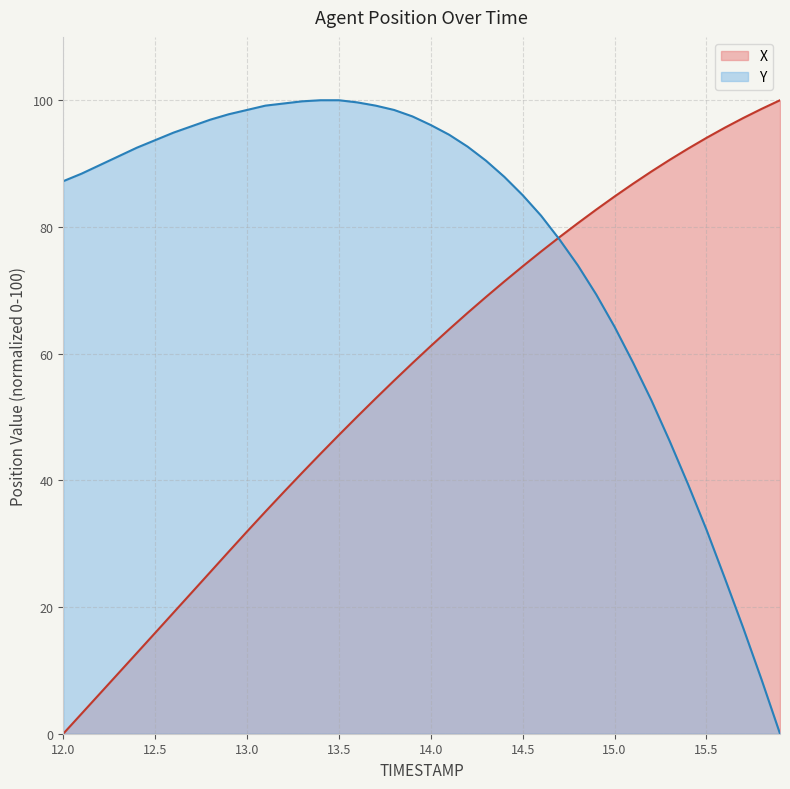

Reading right to left, extract all data points from this chart.

X: 100.0	98.6	97.2	95.7	94.1	92.4	90.6	88.7	86.8	84.8	82.7	80.6	78.4	76.1	73.8	71.4	68.9	66.4	63.8	61.2	58.5	55.7	52.9	50.1	47.2	44.2	41.2	38.2	35.1	31.9	28.7	25.5	22.3	19.1	15.9	12.7	9.5	6.4	3.2	0.0
Y: 0.0	8.5	16.7	24.5	32.2	39.4	46.2	52.6	58.6	64.2	69.3	73.9	78.0	81.8	85.0	87.9	90.5	92.7	94.5	96.1	97.4	98.5	99.1	99.7	100.0	100.0	99.8	99.5	99.1	98.5	97.8	96.9	95.9	94.9	93.7	92.5	91.1	89.8	88.4	87.2